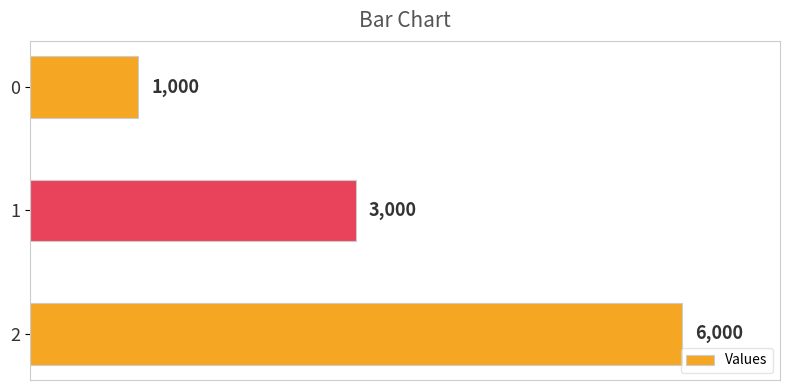

What is the difference between the values at 0 and 2?

5000